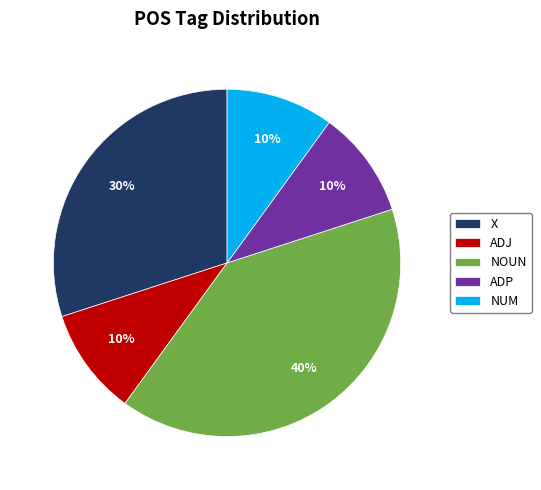

Does NUM represent more than half of the total?

No